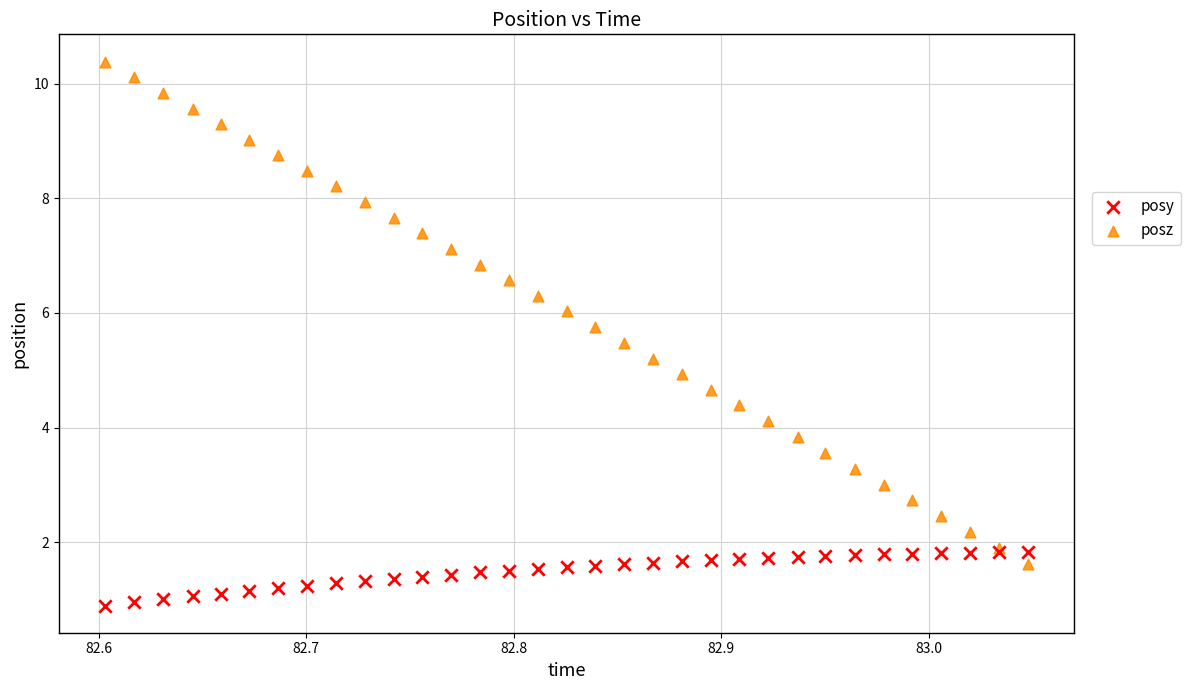

Which series has the widest spread of Y values?

posz